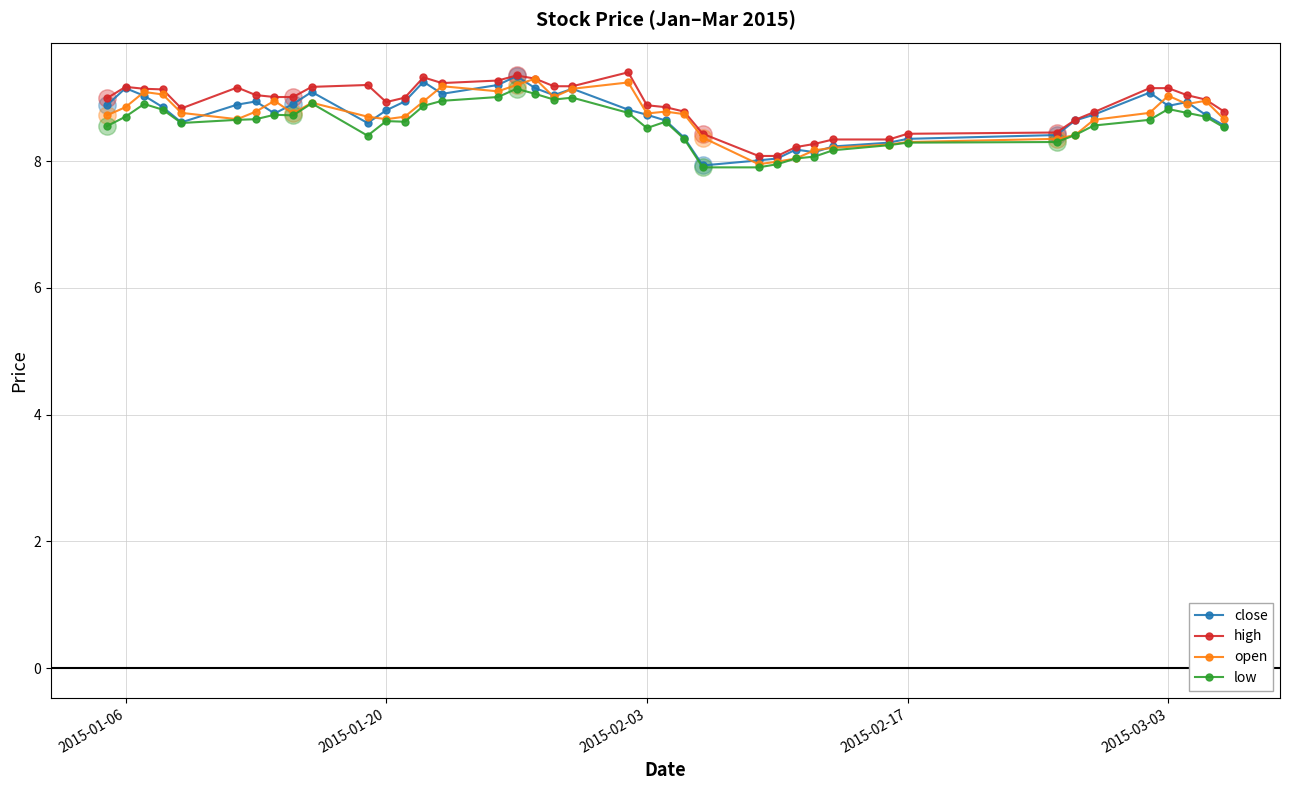

What is the maximum value for low?

9.1